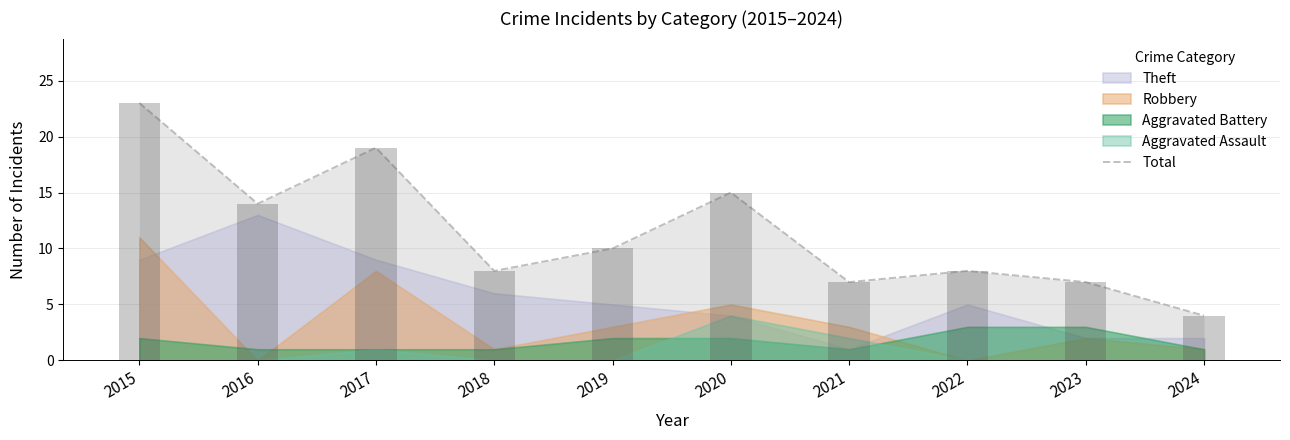

What is the average value?

12